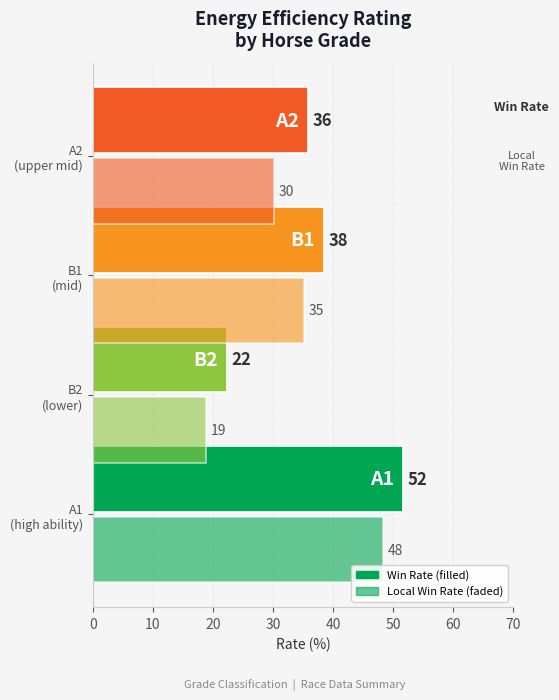

What is the value of the Local Win Rate bar at the 1st from the left?

48.3